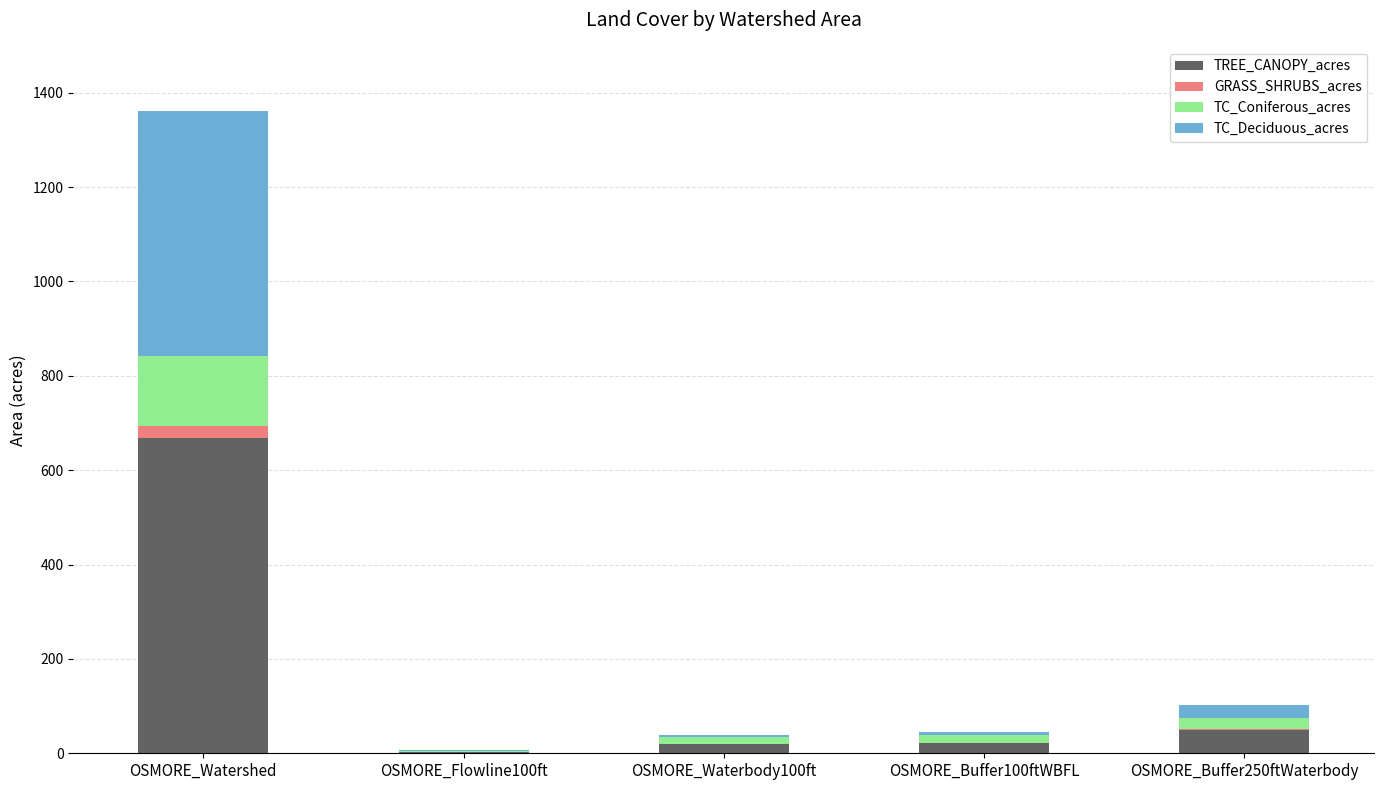

At which category is the sum across all series the highest?

OSMORE_Watershed